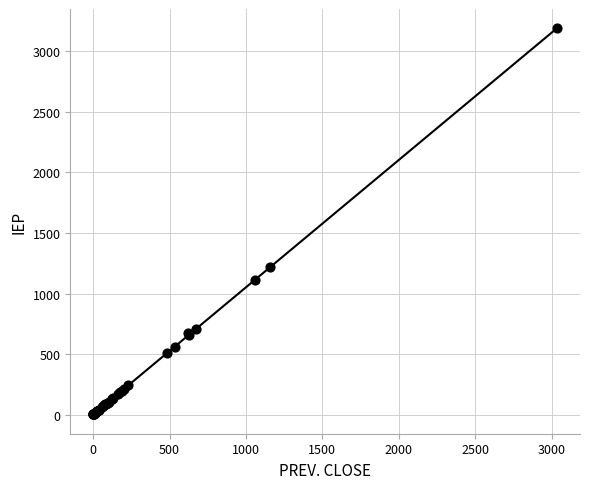

What Y value in the scatter plot is closest to 1595?

1218.1